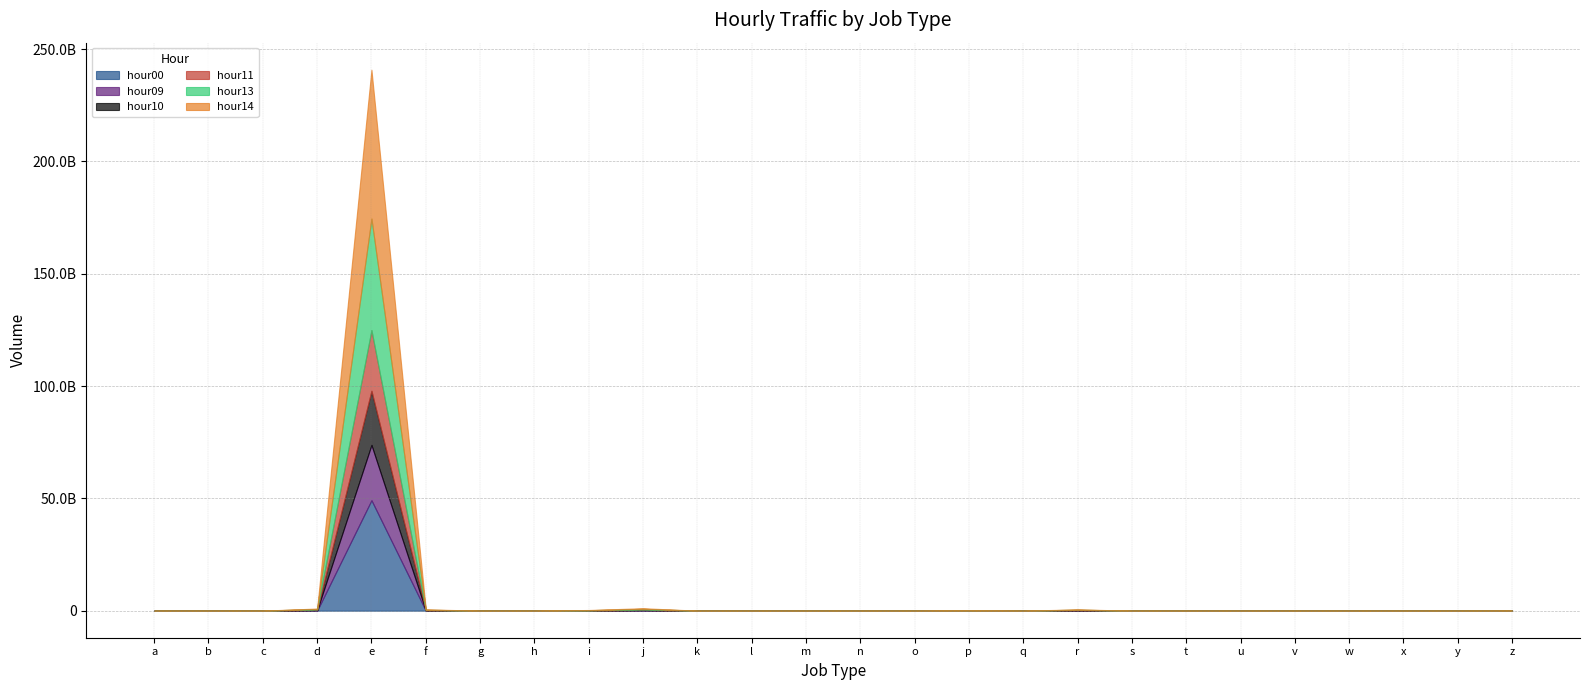

Is it true that hour11 equals 8117 at b?

False